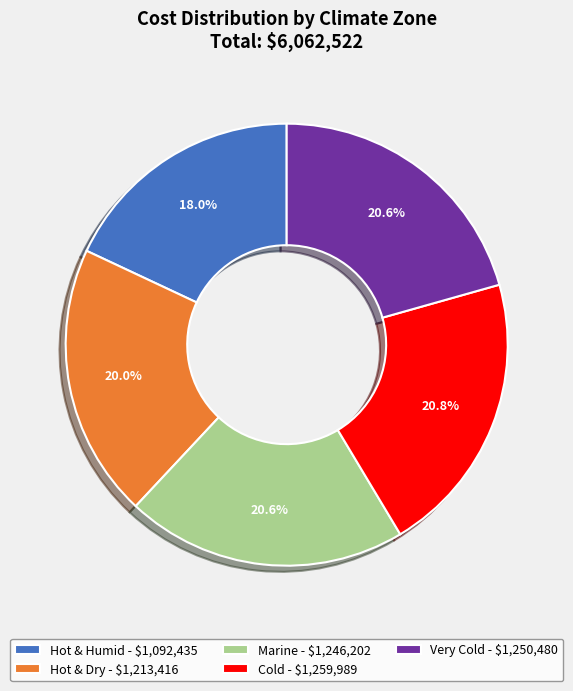

How many slices are in this pie chart?

5